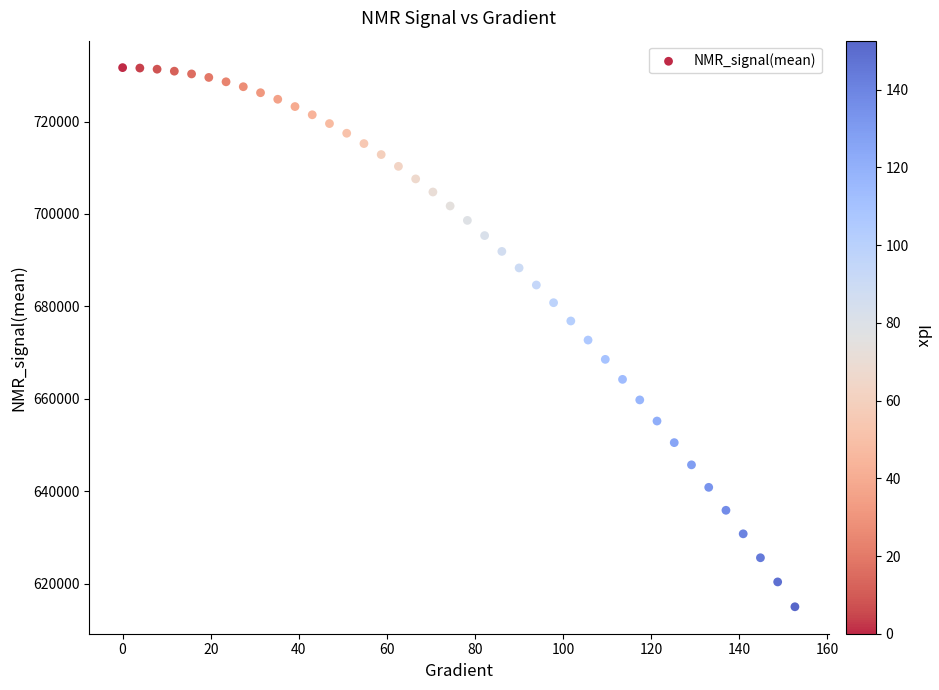

What is the range of X values (max minus min)?

152.6